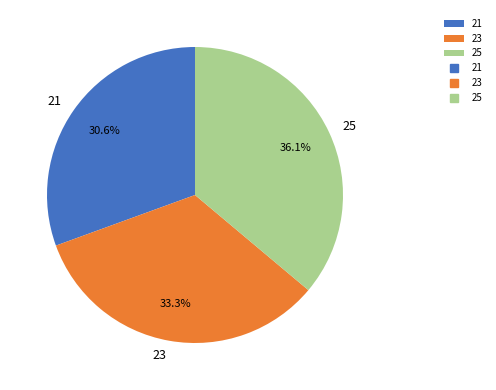

To the nearest percent, what is the combined percentage of 21 and 23?

64%